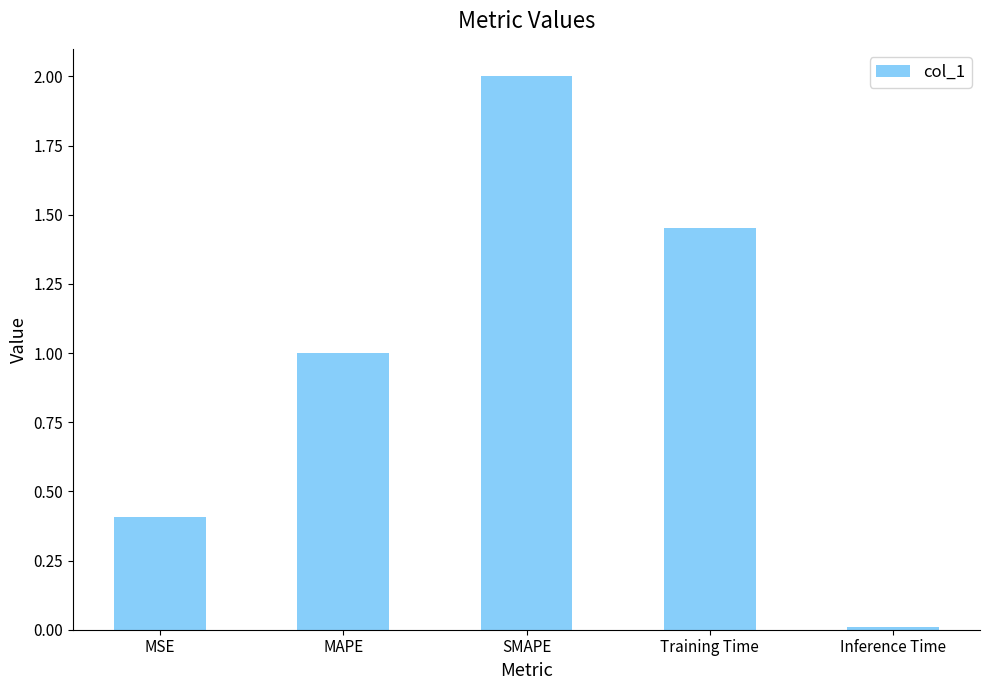

At which category does the chart reach its minimum across all series?

Inference Time